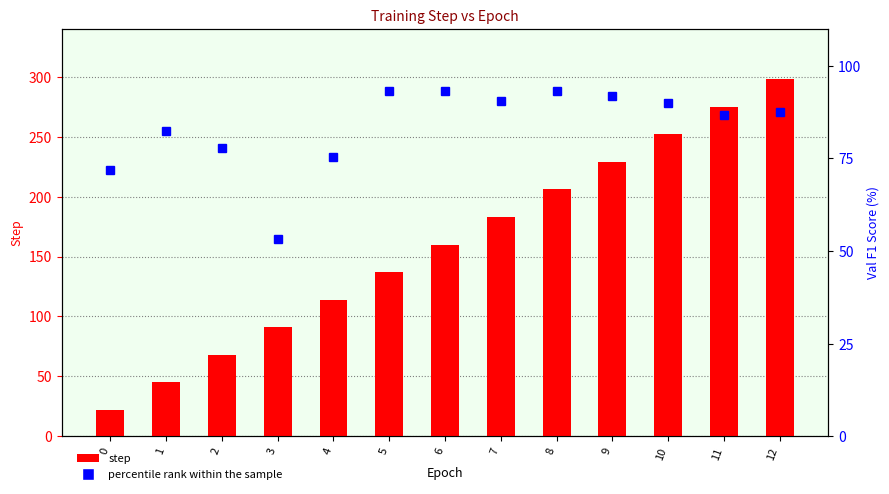

What is the sum of all percentile rank within the sample values?

1087.0